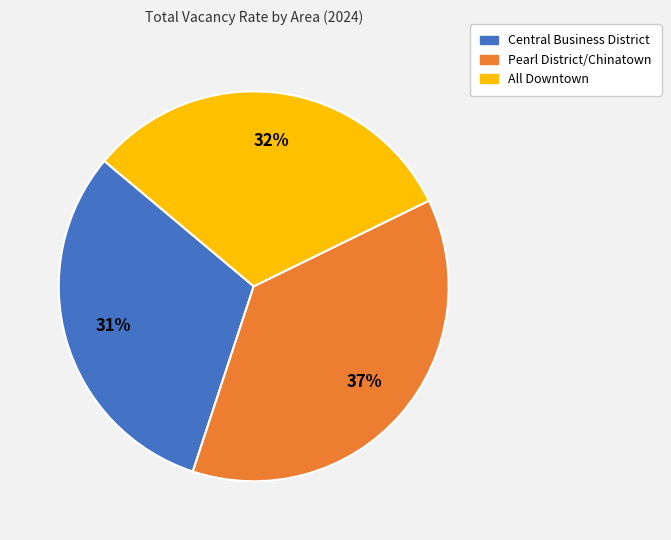

The Central Business District slice represents 38% of the pie. True or false?

False